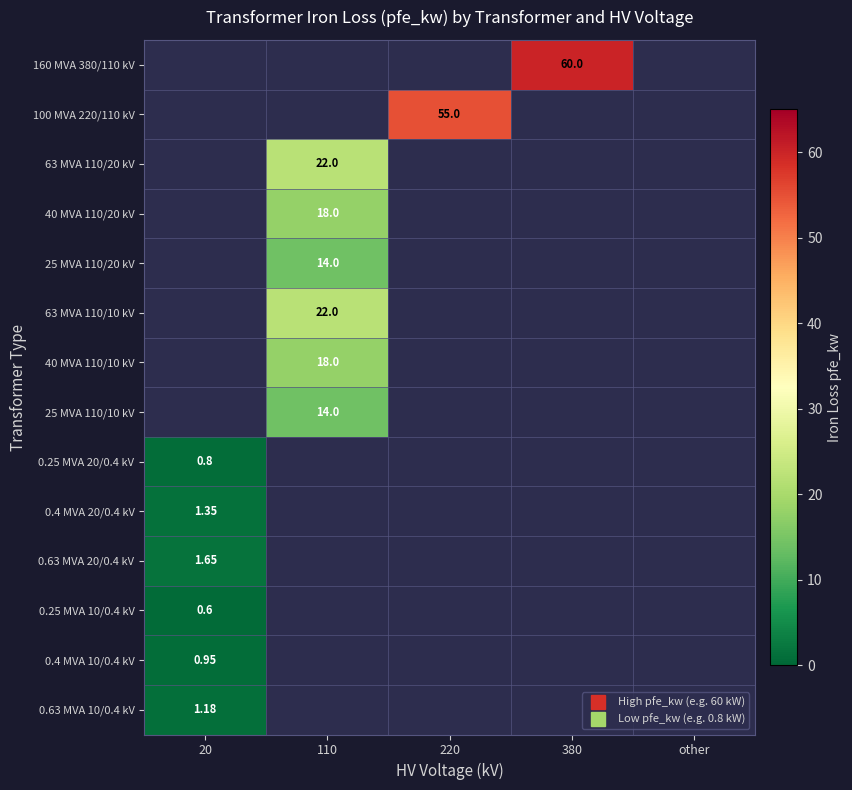

What is the greatest value displayed?

60.0